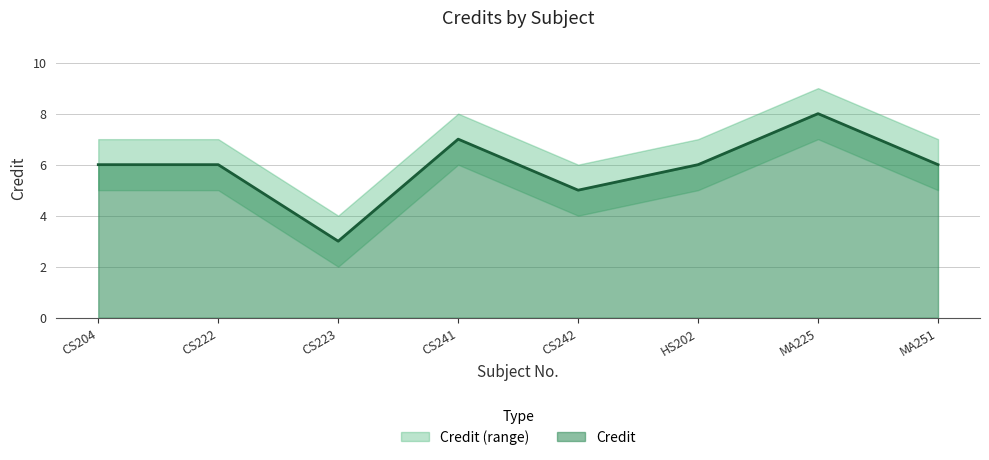

True or false: Credit_upper and Credit_lower intersect in this chart.

False